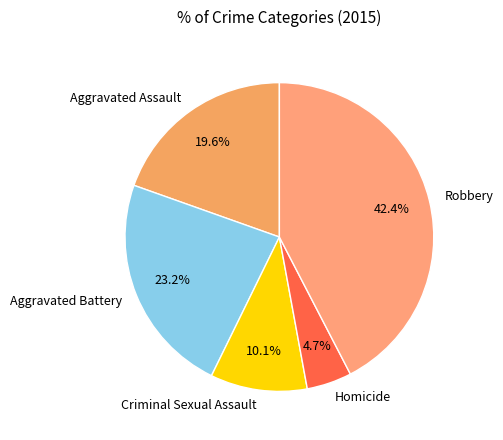

Is the sum of Aggravated Assault and Criminal Sexual Assault greater than half?

No